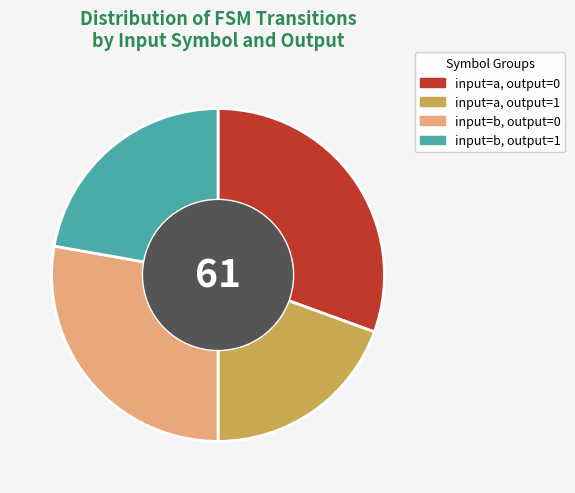

Rank the categories by value from lowest to highest.

input=a, output=1, input=b, output=1, input=b, output=0, input=a, output=0